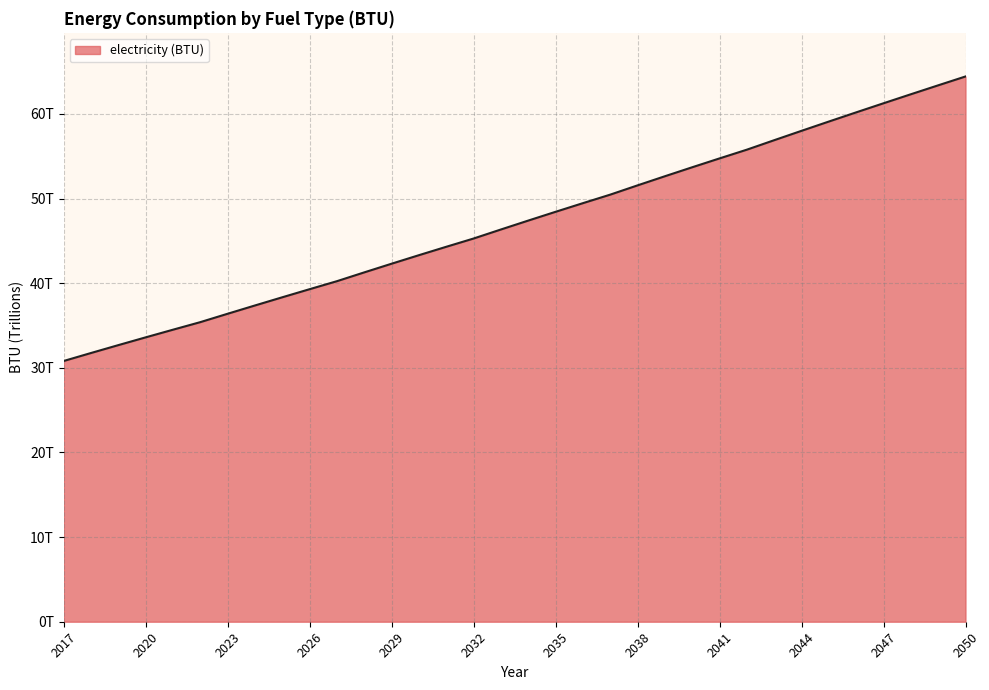

Does the chart have visible grid lines?

Yes